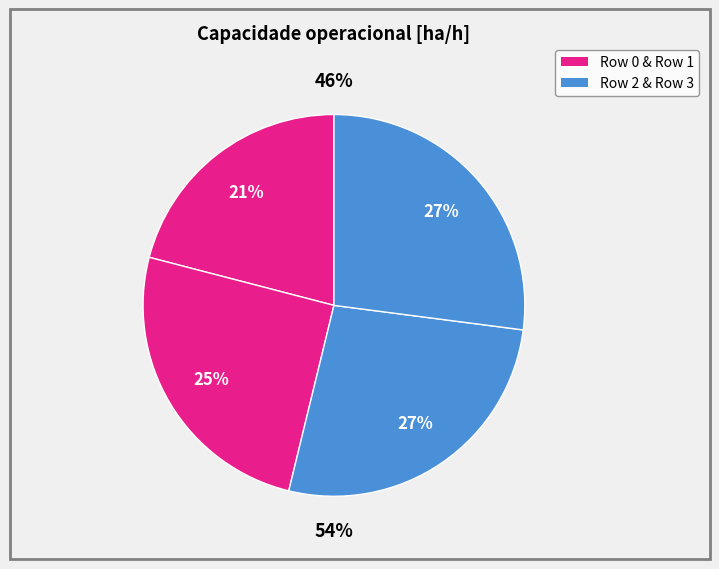

What is the smallest slice in the pie chart?

Row 0